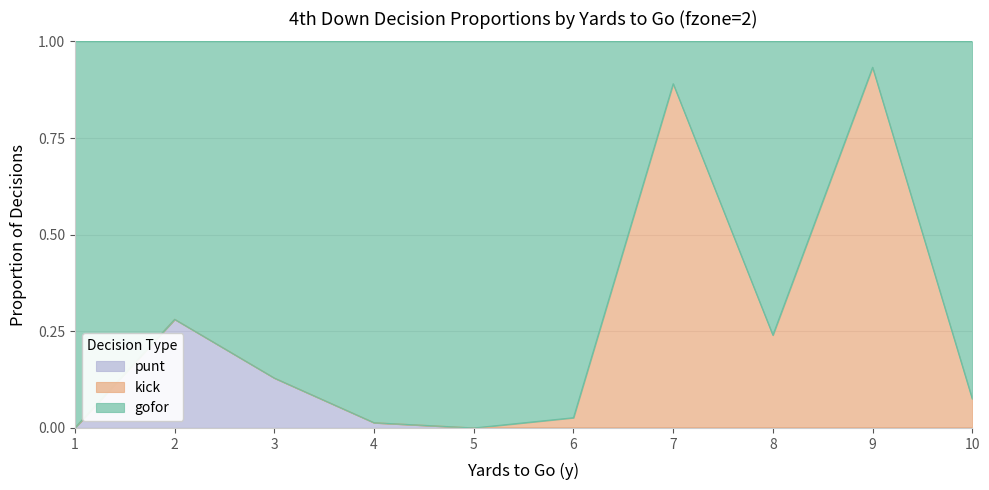

In gofor, how many points are lower than both neighbors (excluding endpoints)?

2